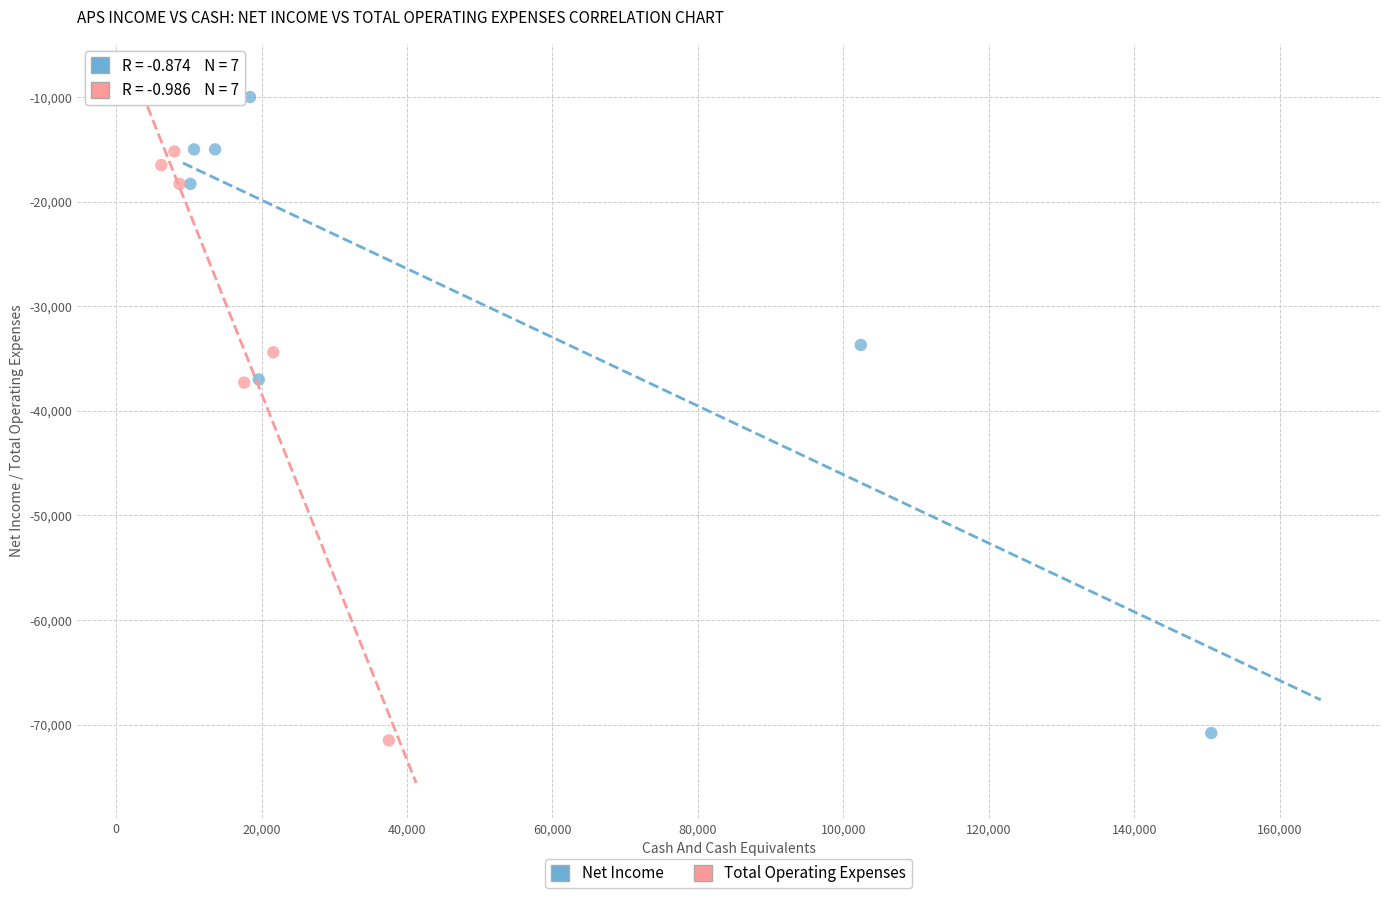

Which series has the widest spread of Y values?

Total Operating Expenses